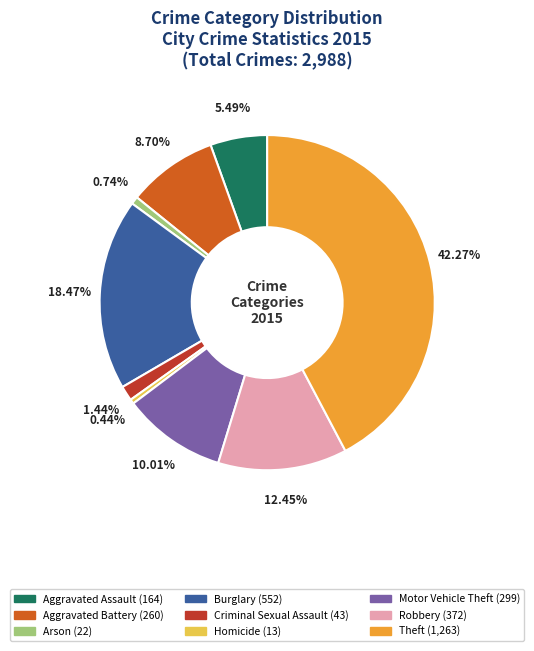

To the nearest percent, what percentage of the pie is Burglary?

18%